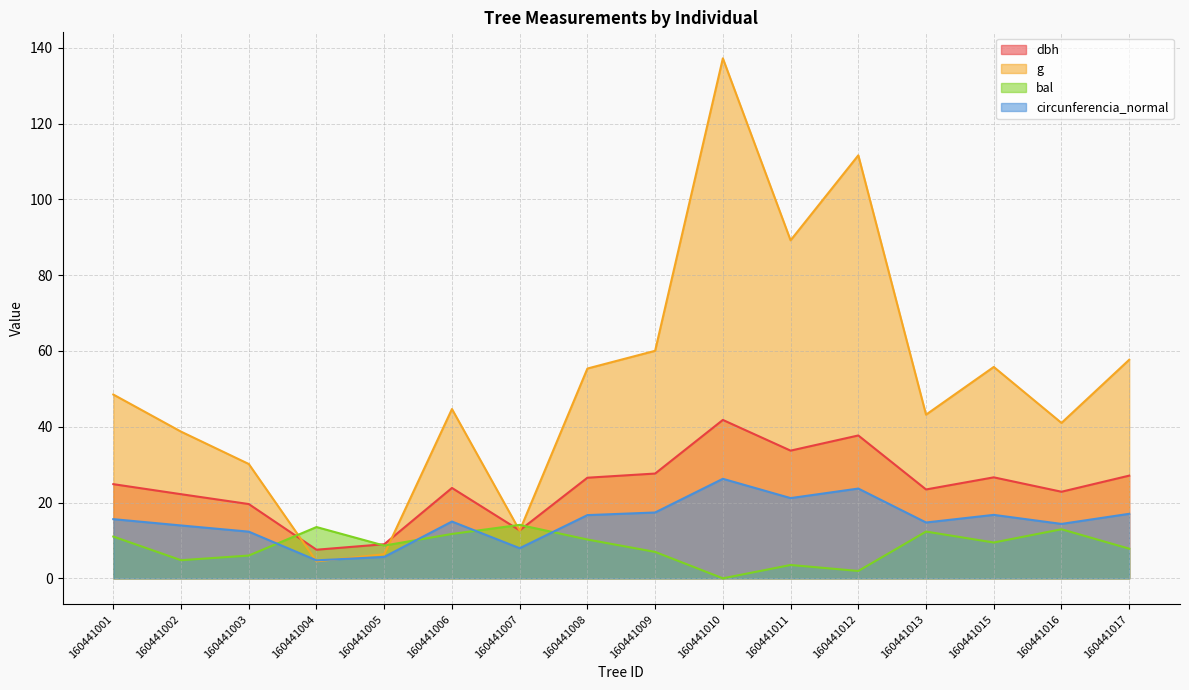

What is the highest value of the circunferencia_normal series?

26.3